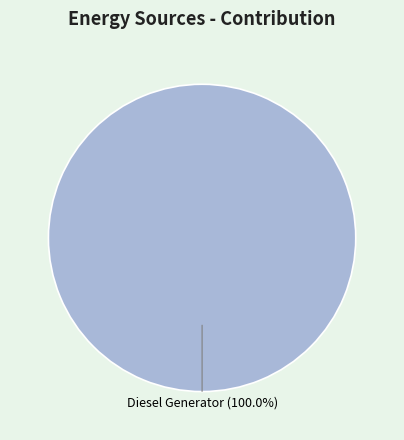

Is there any slice that represents more than half of the pie?

Yes